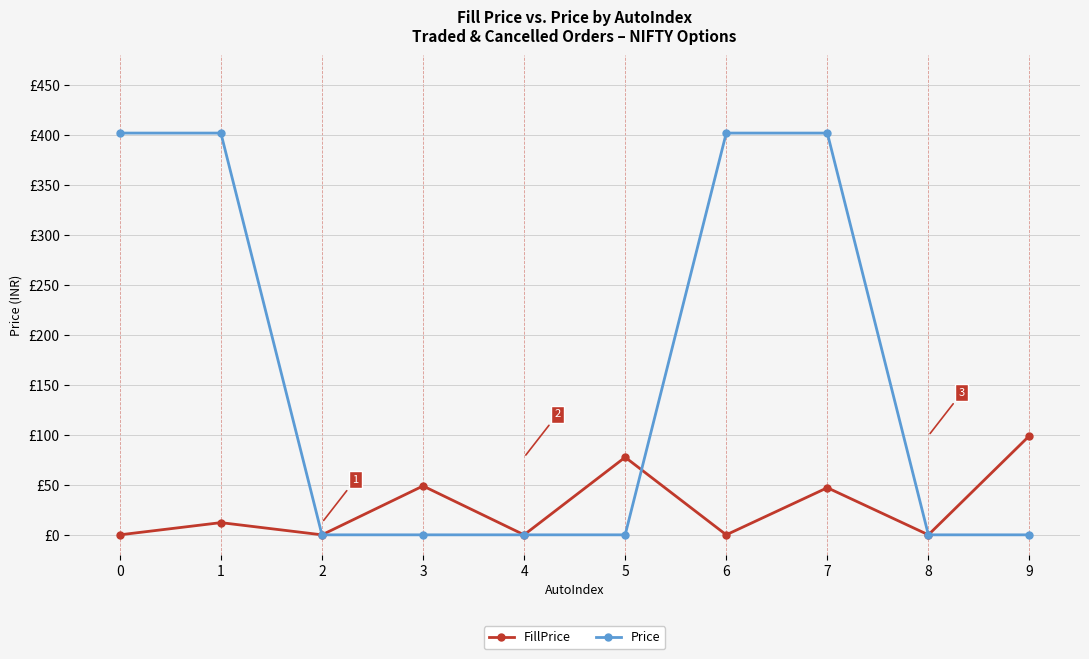

What are all the series names shown in the legend?

FillPrice, Price